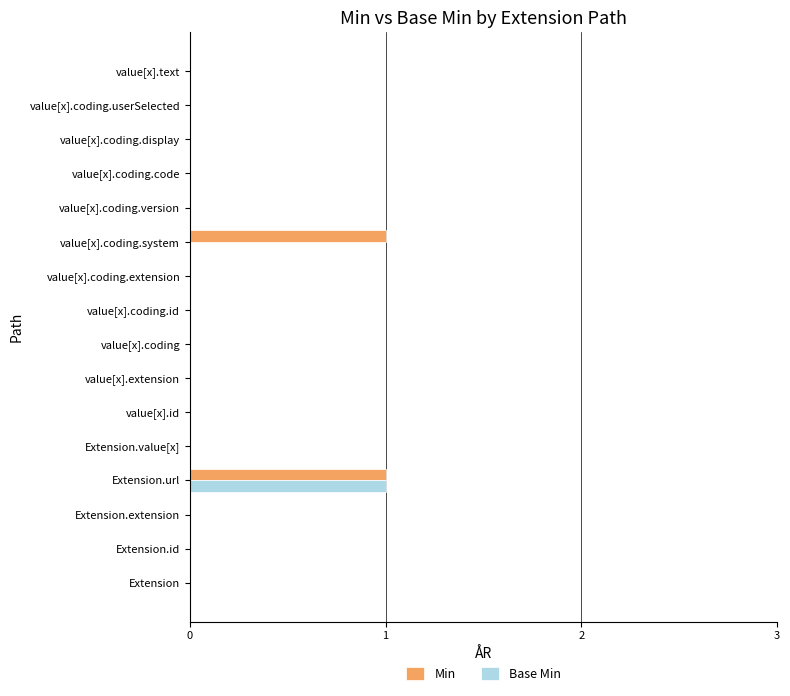

At which label does Base Min reach its peak?

Extension.url